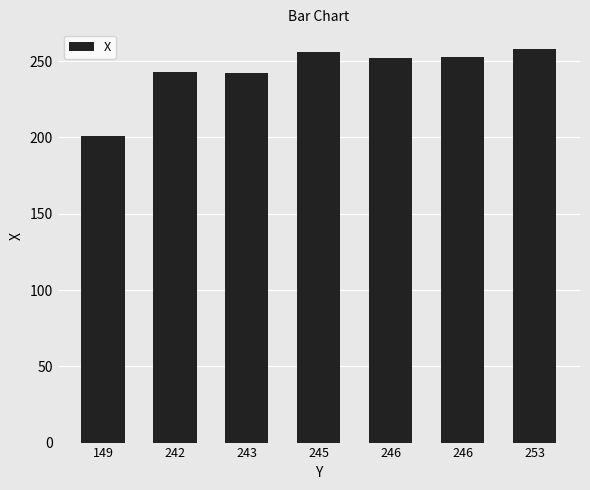

Which has a higher value, 242 or 149?

242